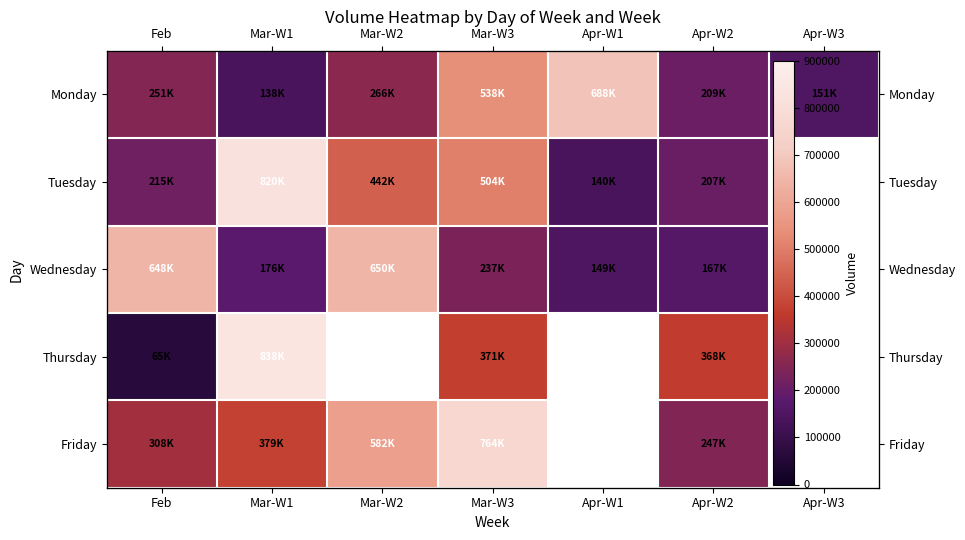

The value of Wednesday at Apr-W2 is 228727.7. True or false?

False